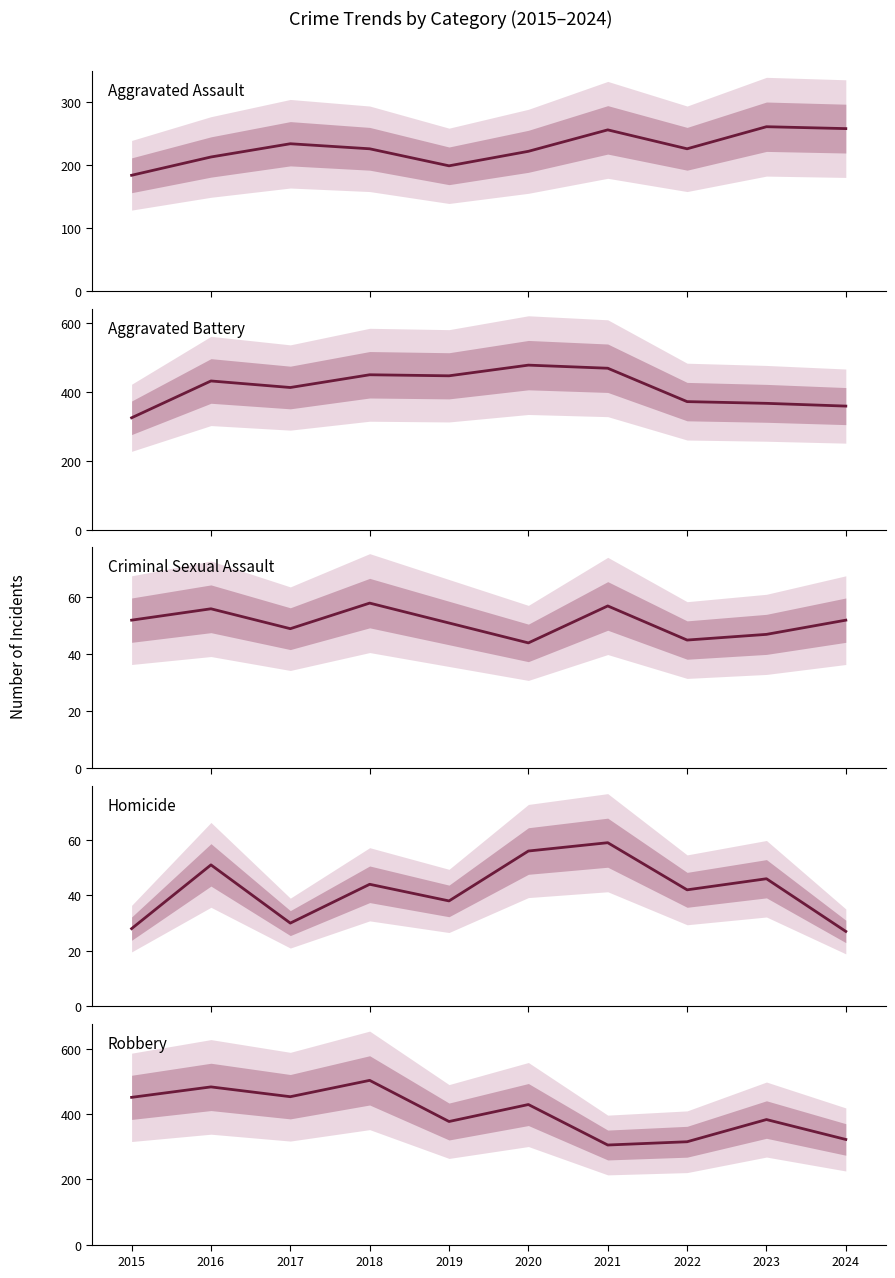

Does the chart display data point markers on the line(s)?

No